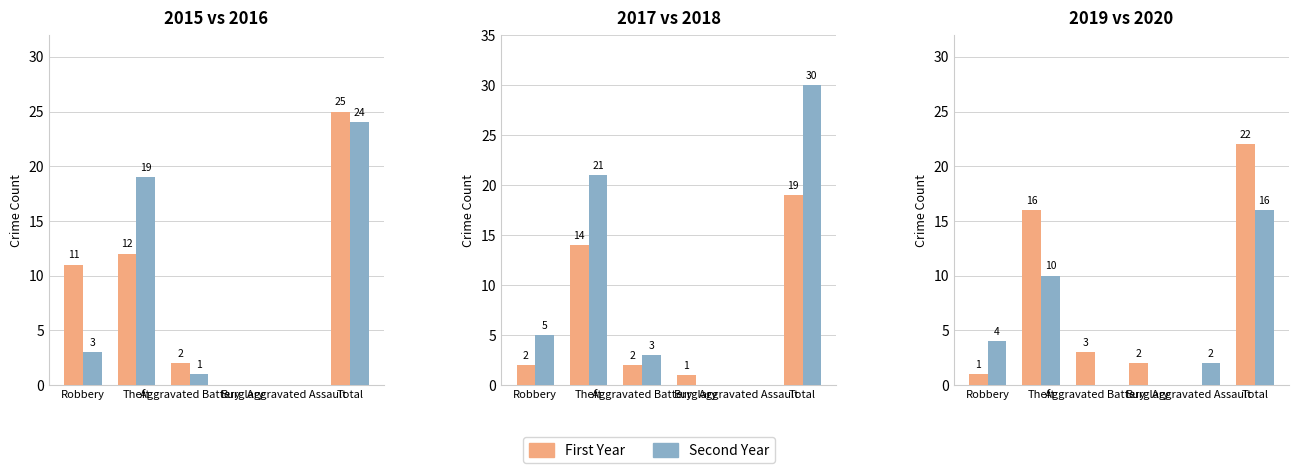

Which series has the largest total across all categories?

2018